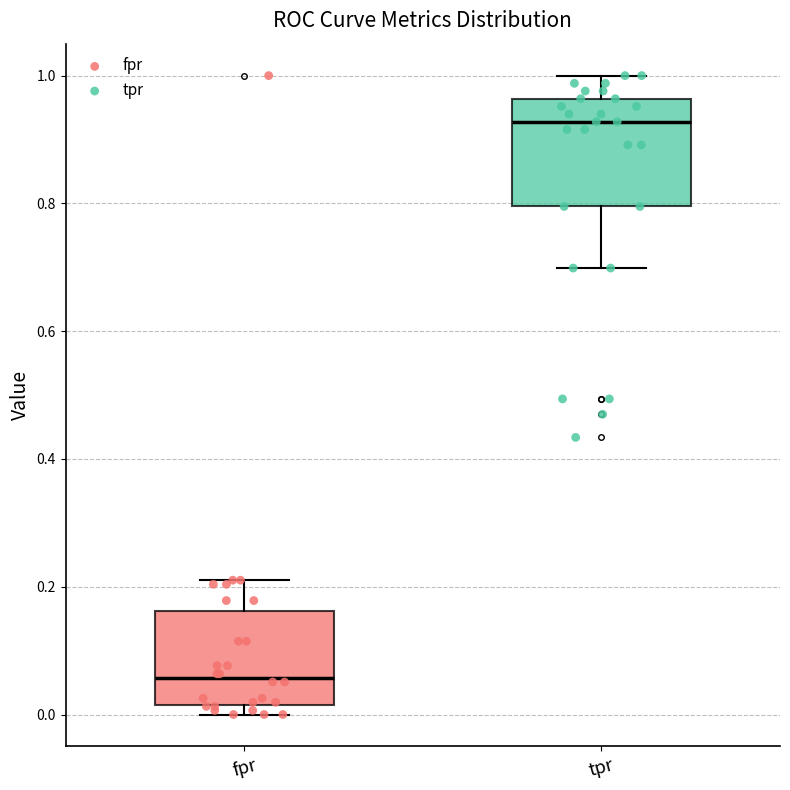

Reading left to right, transcribe this box plot: for each box, give where its median line is, the range the box spans, and where its two whiskers end, as read against the y-axis. The values are not printed on the chart, so give them approximately, as read against the axis.

fpr: median 0.06, box 0.02 to 0.16, whiskers 0.00 to 0.22
tpr: median 0.92, box 0.80 to 0.96, whiskers 0.70 to 1.00